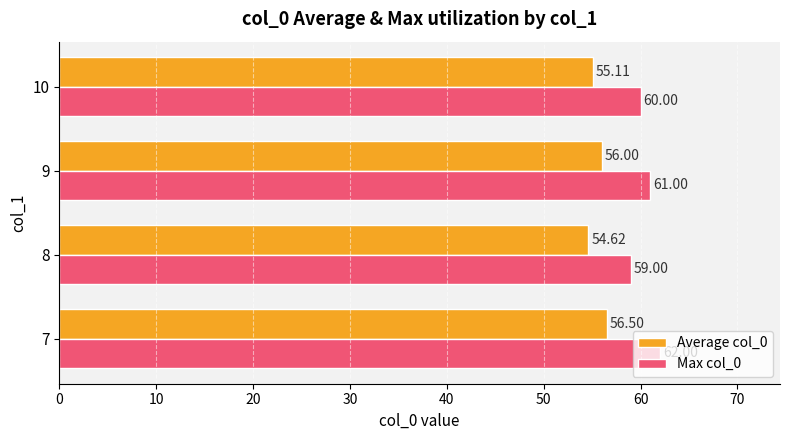

What is the sum of all Max col_0 values?

242.0